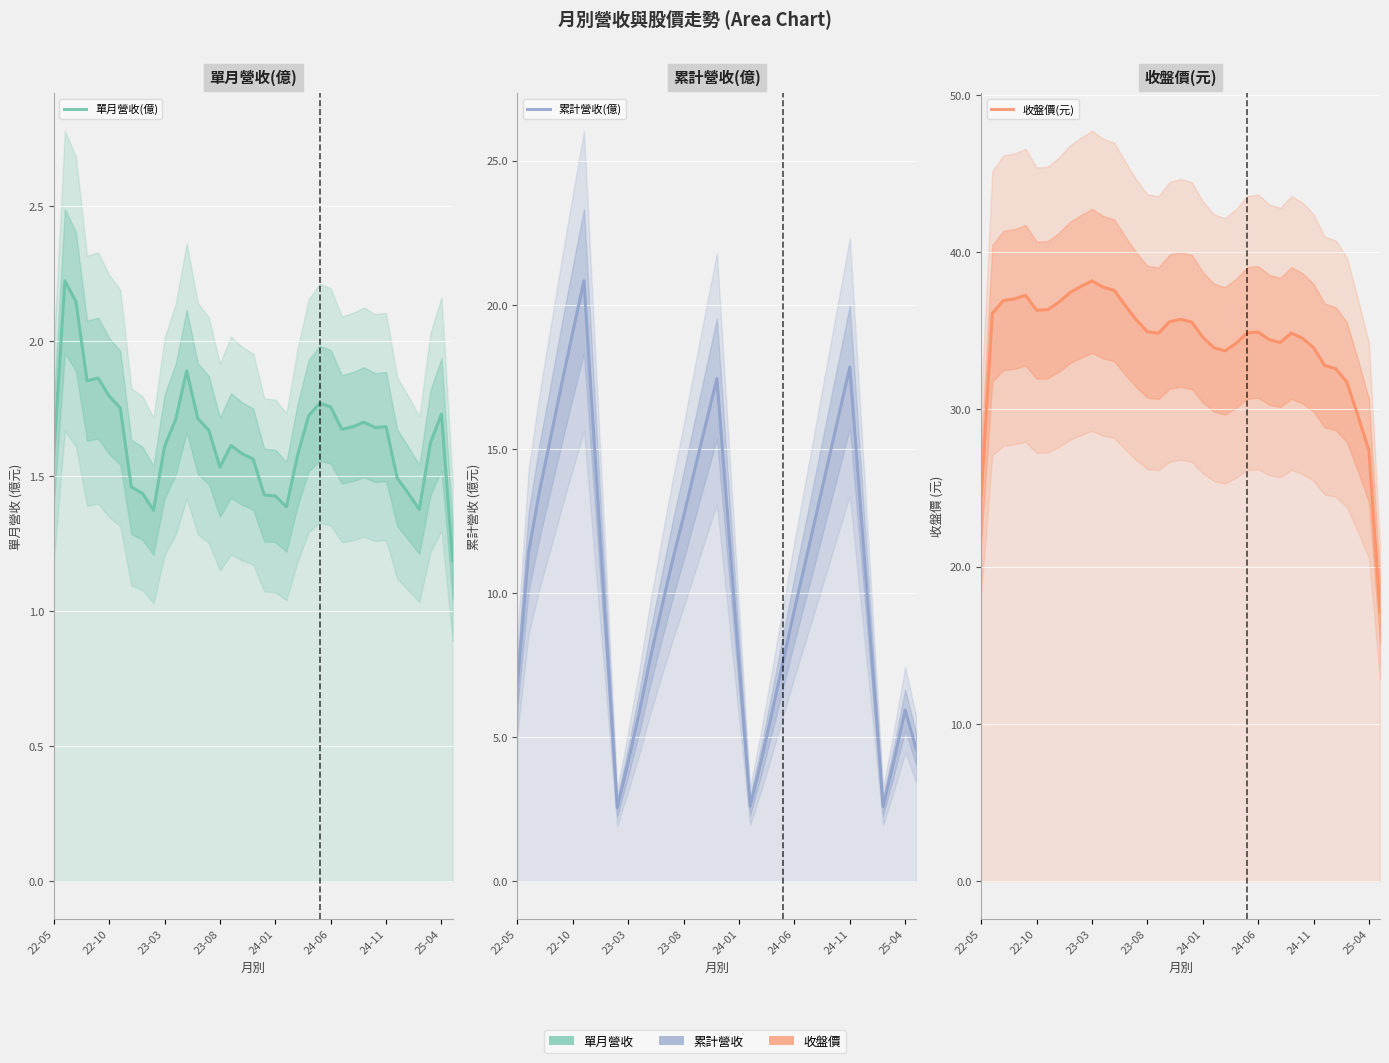

Is it true that 收盤價(元) equals 8.7 at 11?

False